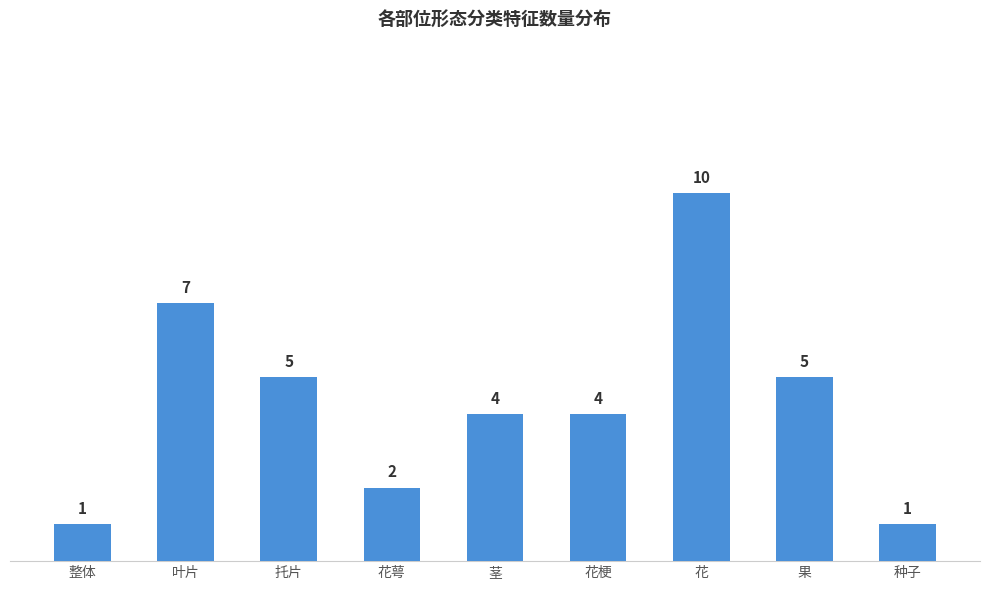

Where does the data first go above 4?

叶片